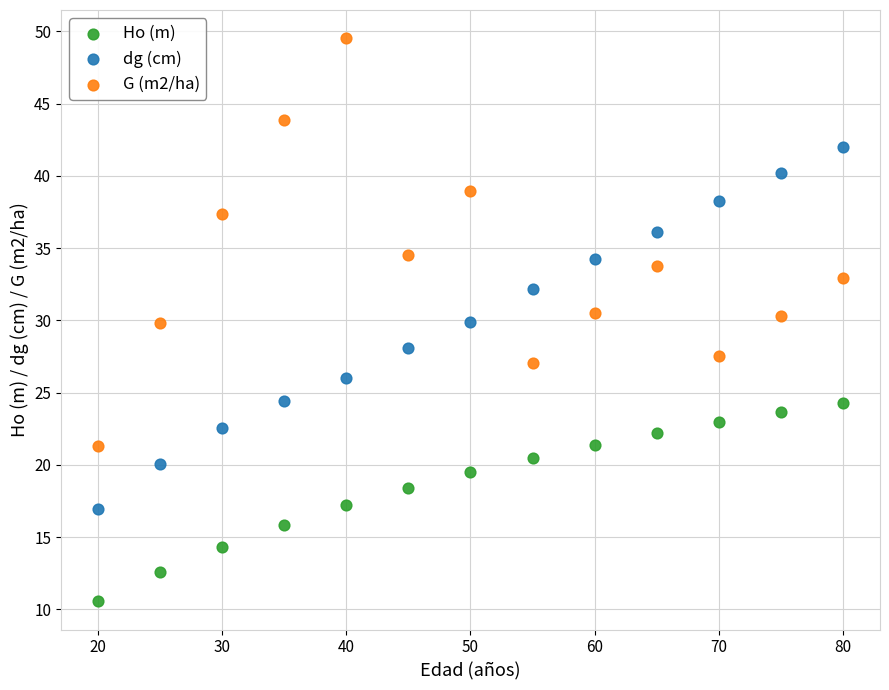

What is the X range (max minus min) for the scatter plot?

60.0